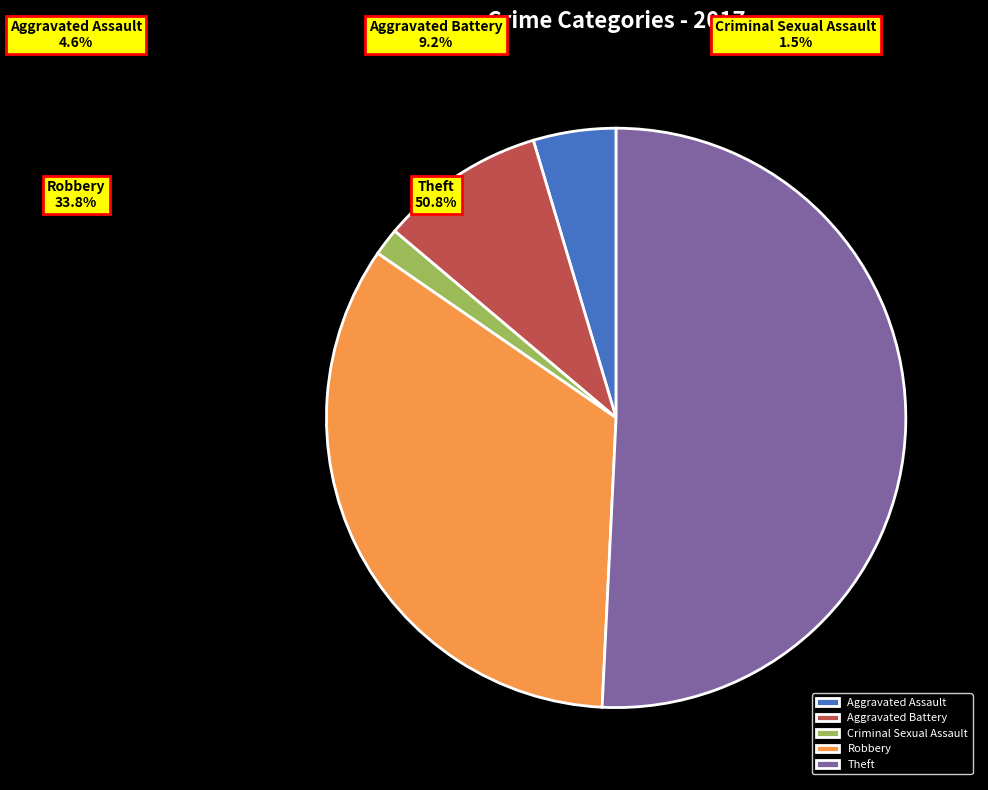

Which slice is the smallest?

Criminal Sexual Assault